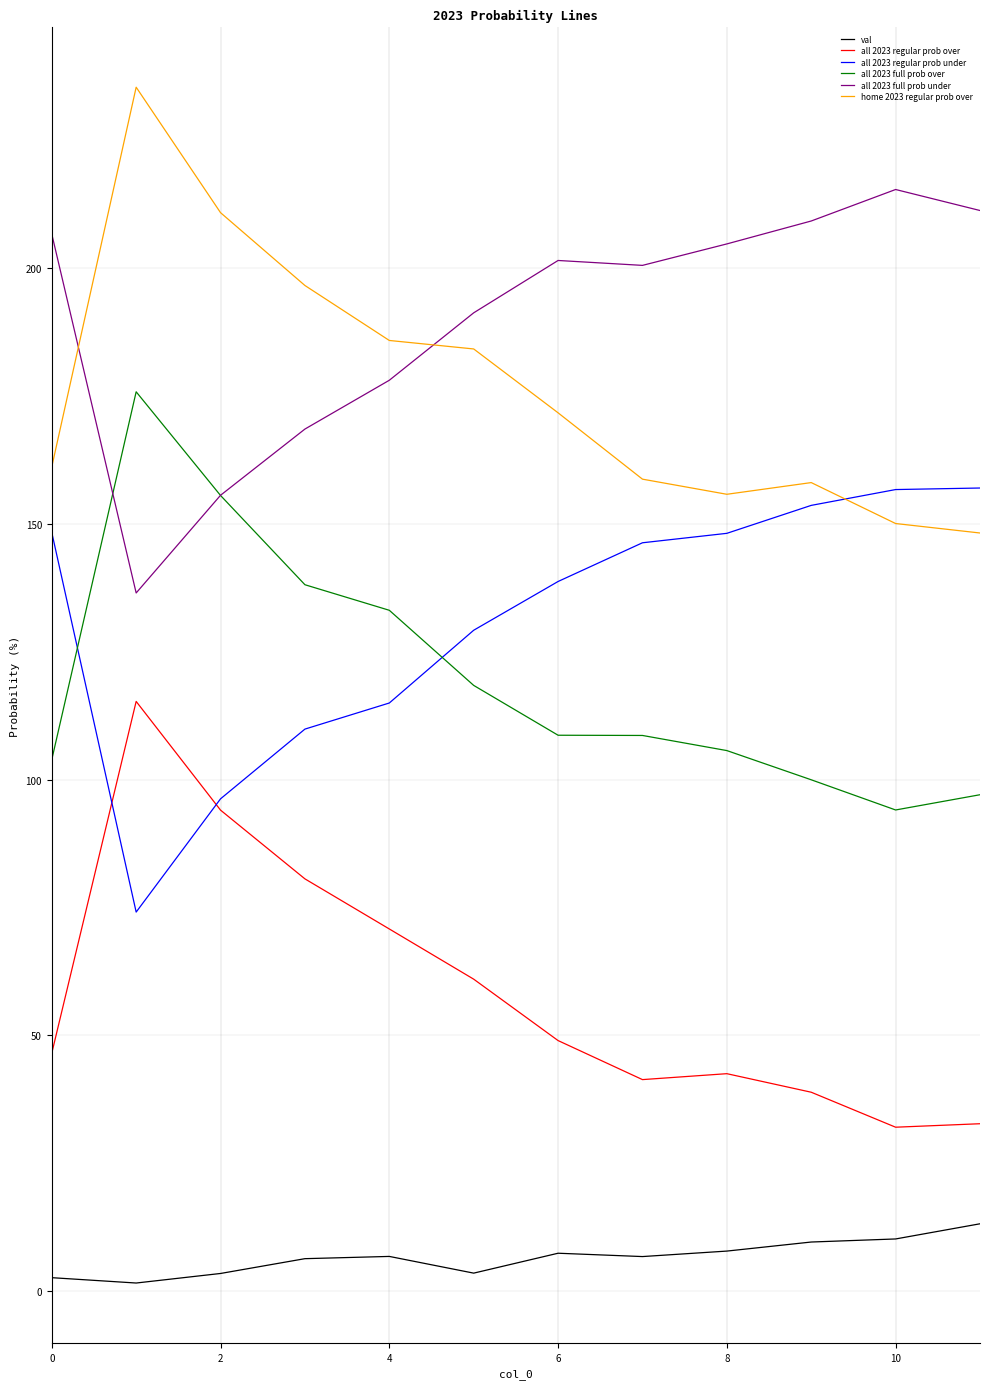

What is the smallest value displayed?

1.6